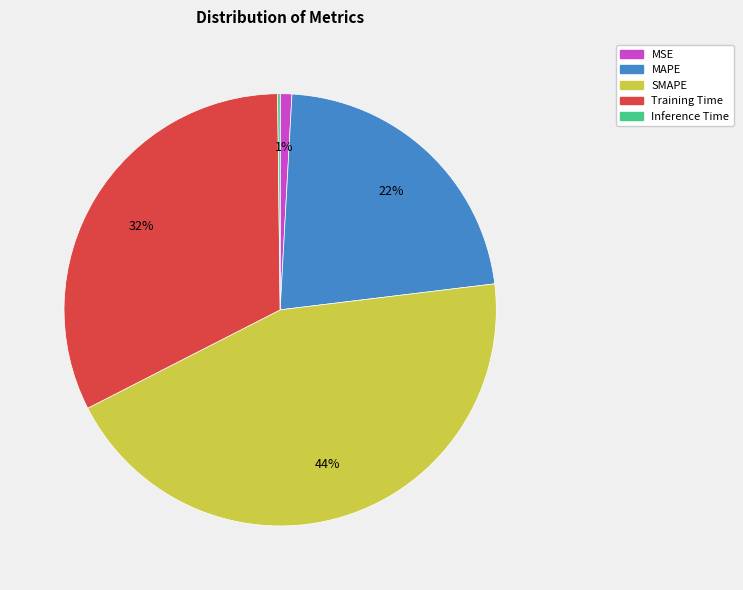

To the nearest percent, what is the combined percentage of SMAPE and Training Time?

77%